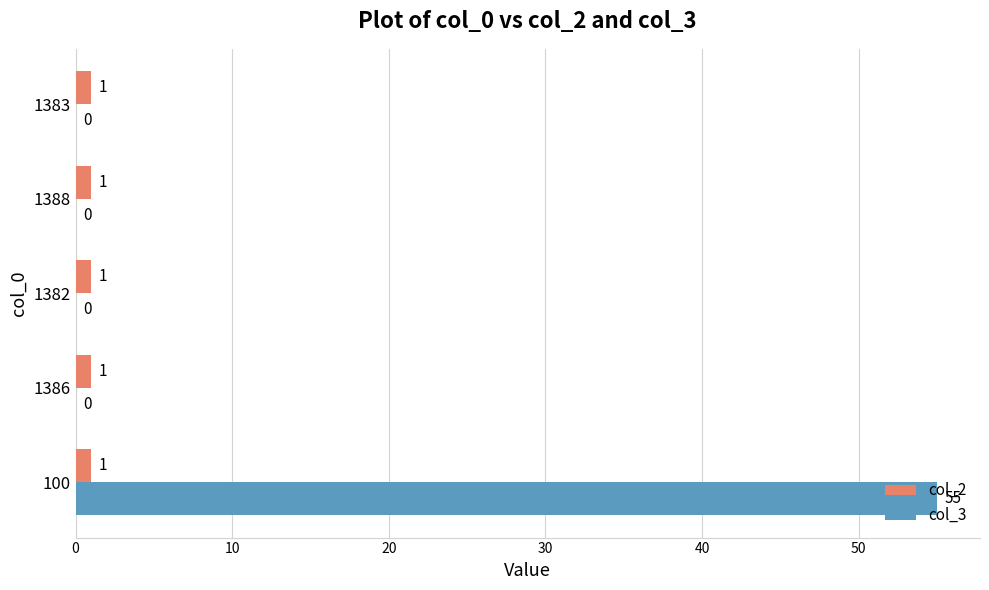

The value of col_3 at 1388 is 0. True or false?

True